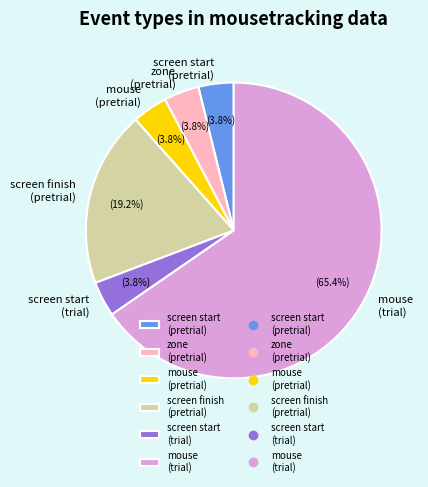

Does any single category account for the majority?

Yes